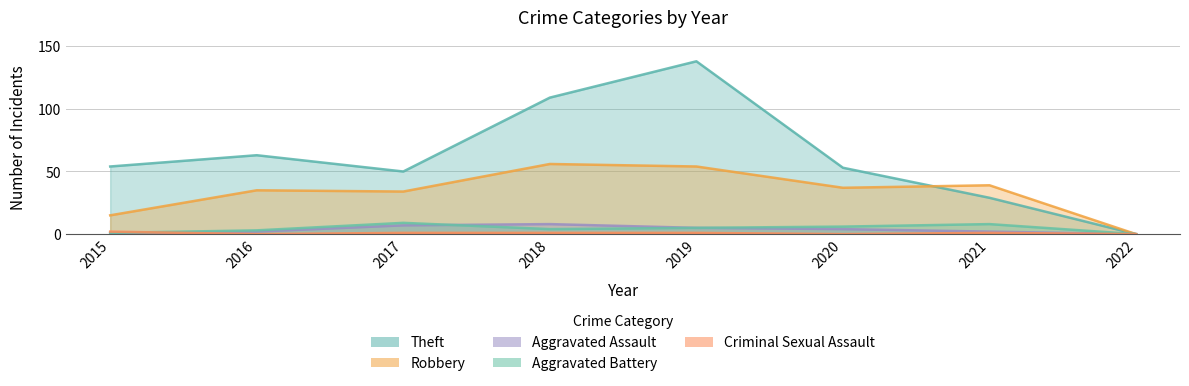

Rank the series by their maximum value, from lowest to highest.

Criminal Sexual Assault, Aggravated Assault, Aggravated Battery, Robbery, Theft